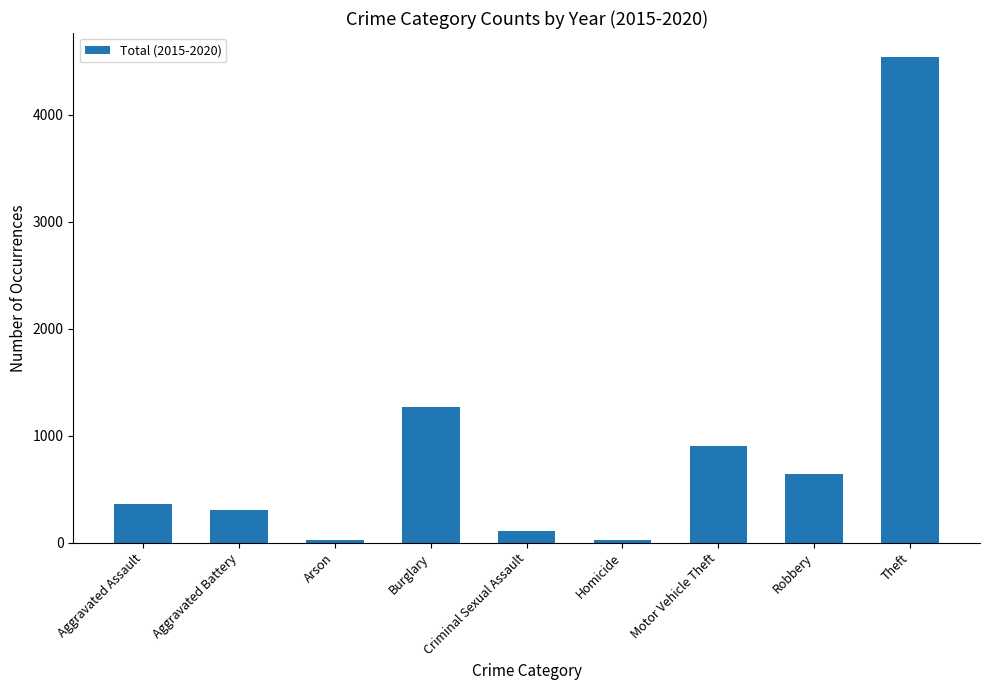

What is the sum of the values at Motor Vehicle Theft and Burglary?

2169